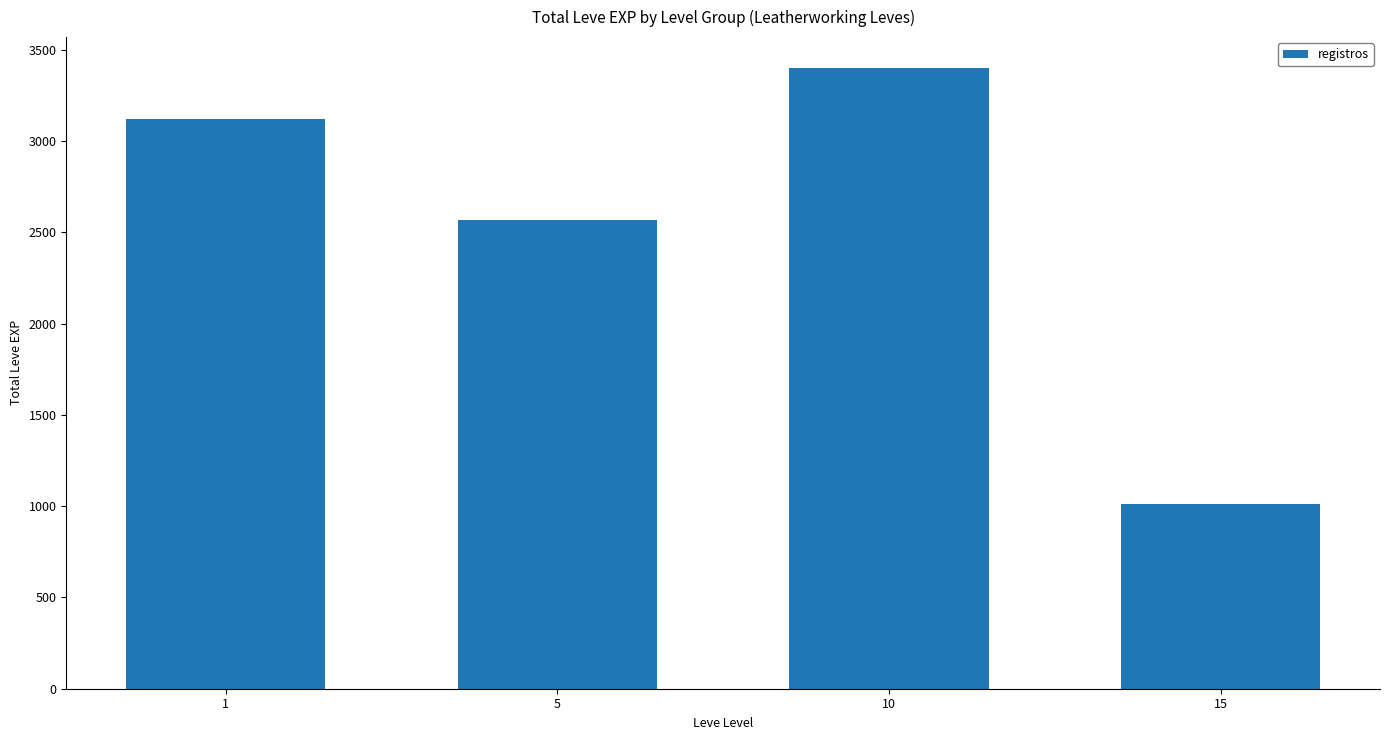

Reading left to right, what are all the values shown in this chart?

1=3120	5=2570	10=3400	15=1010